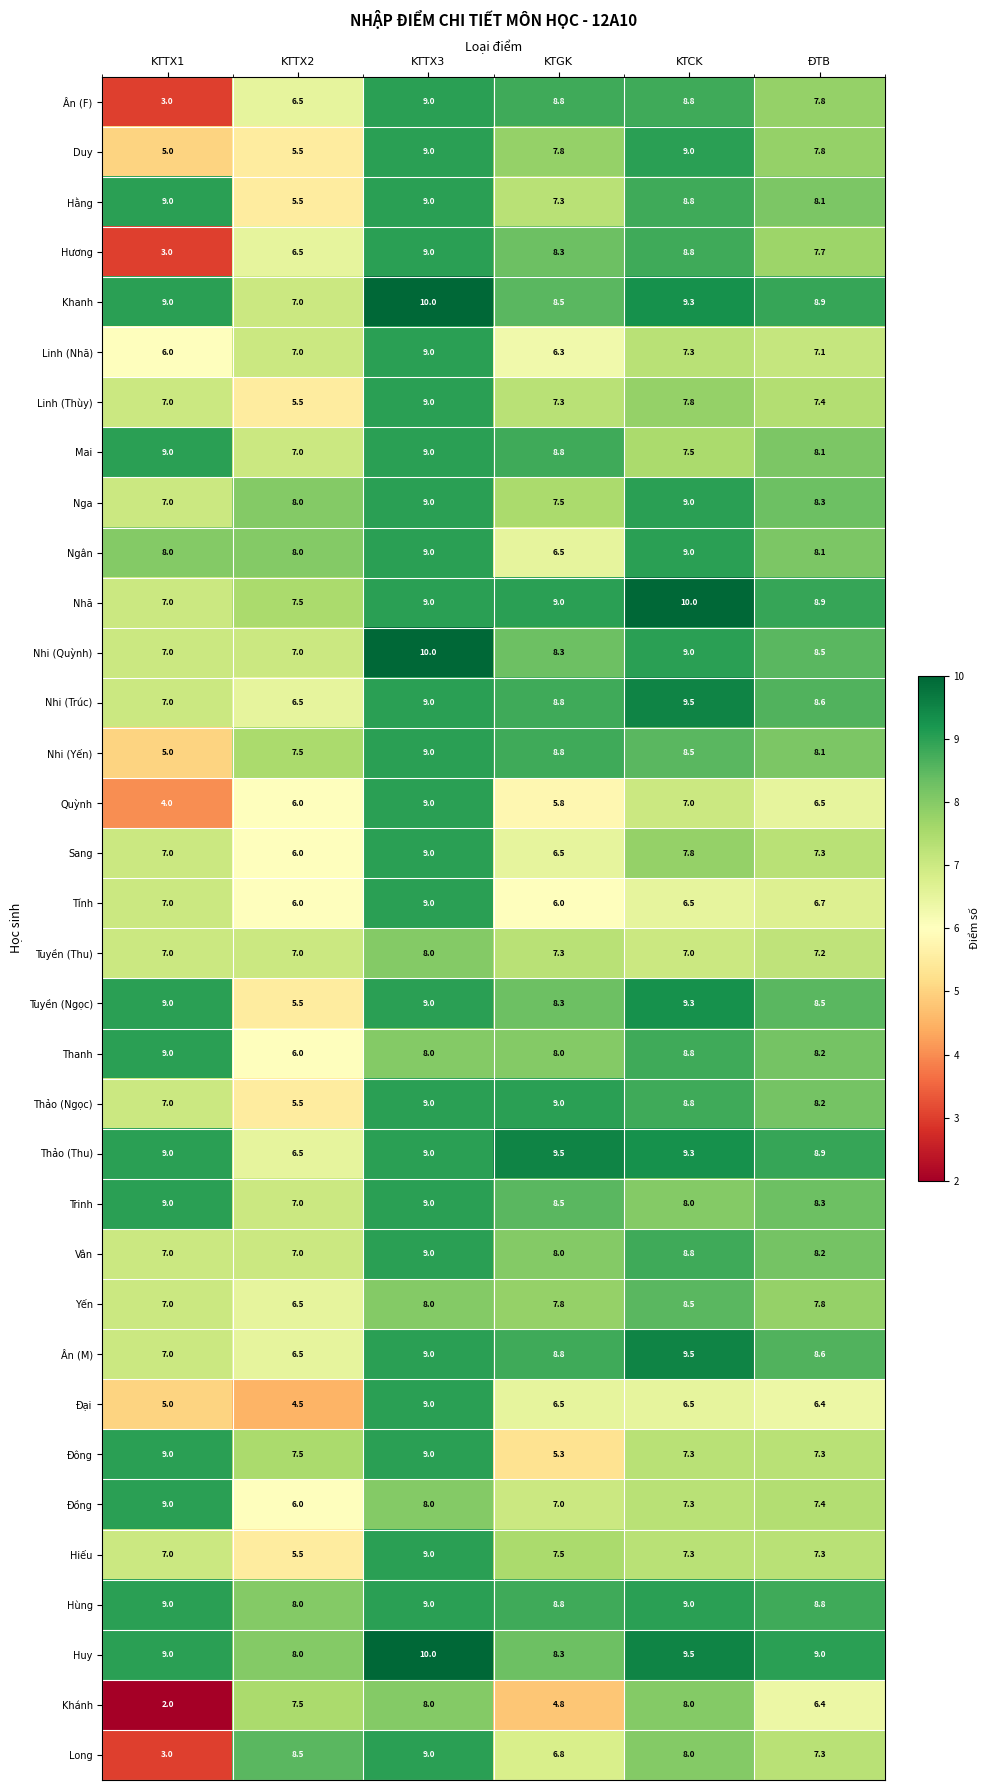

Which series changed the most between KTTX1 and KTCK?

Khánh